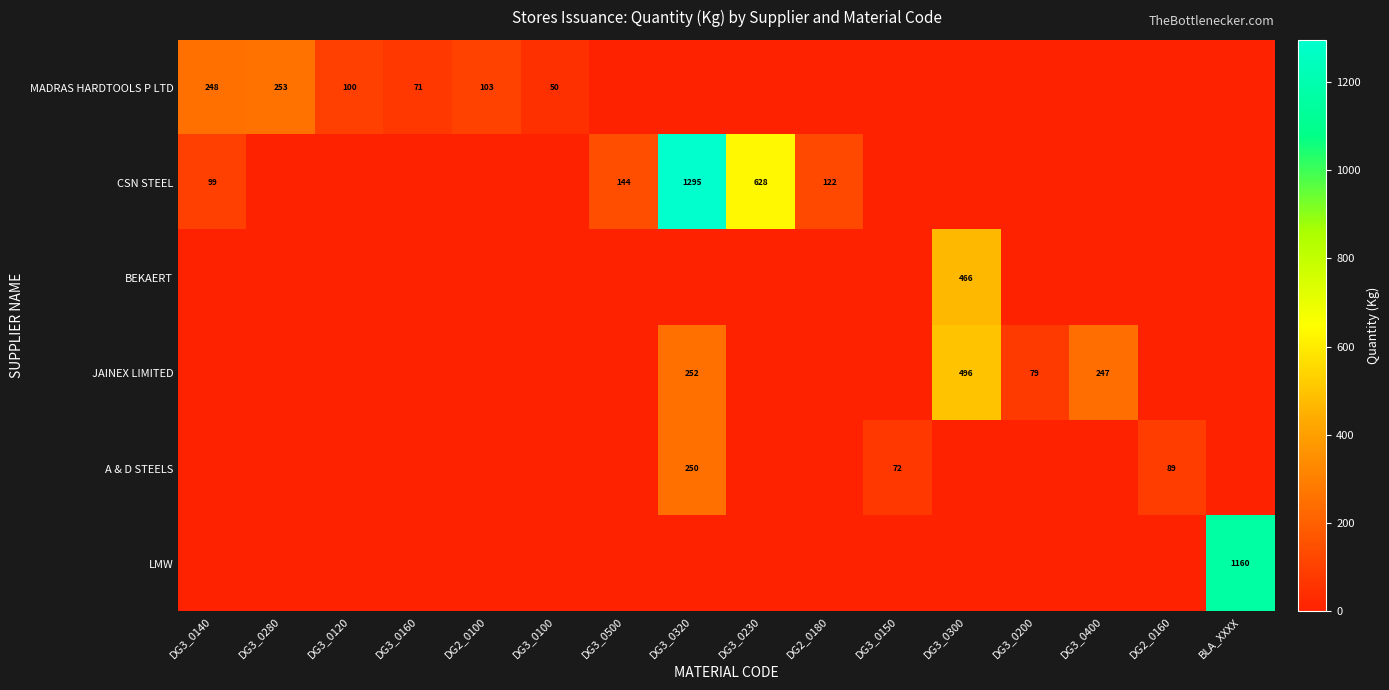

Which series has the largest range (max minus min)?

CSN STEEL